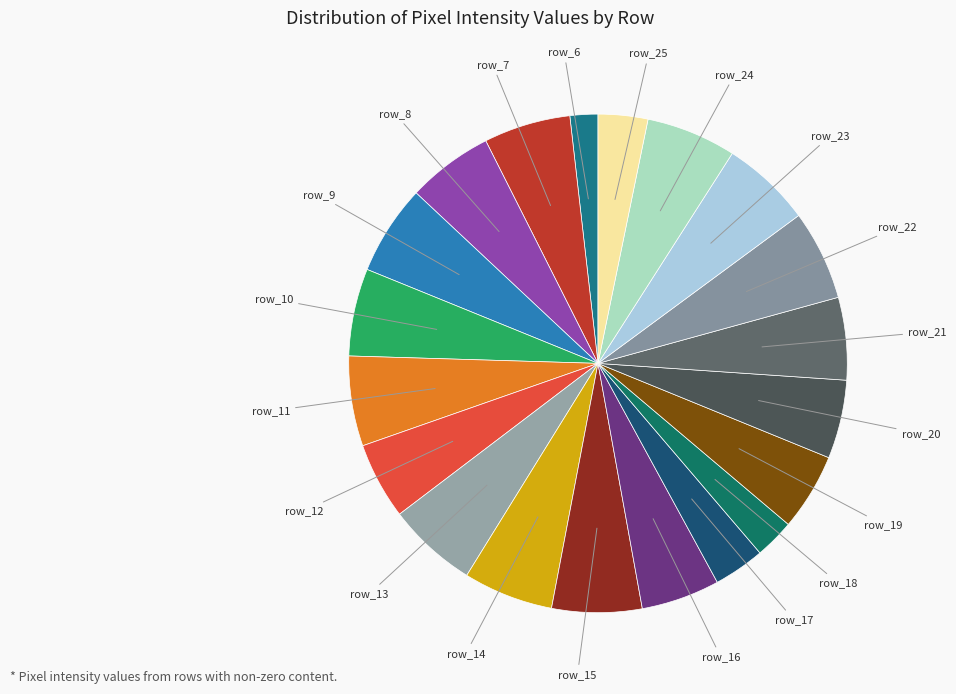

Does any single category account for the majority?

No